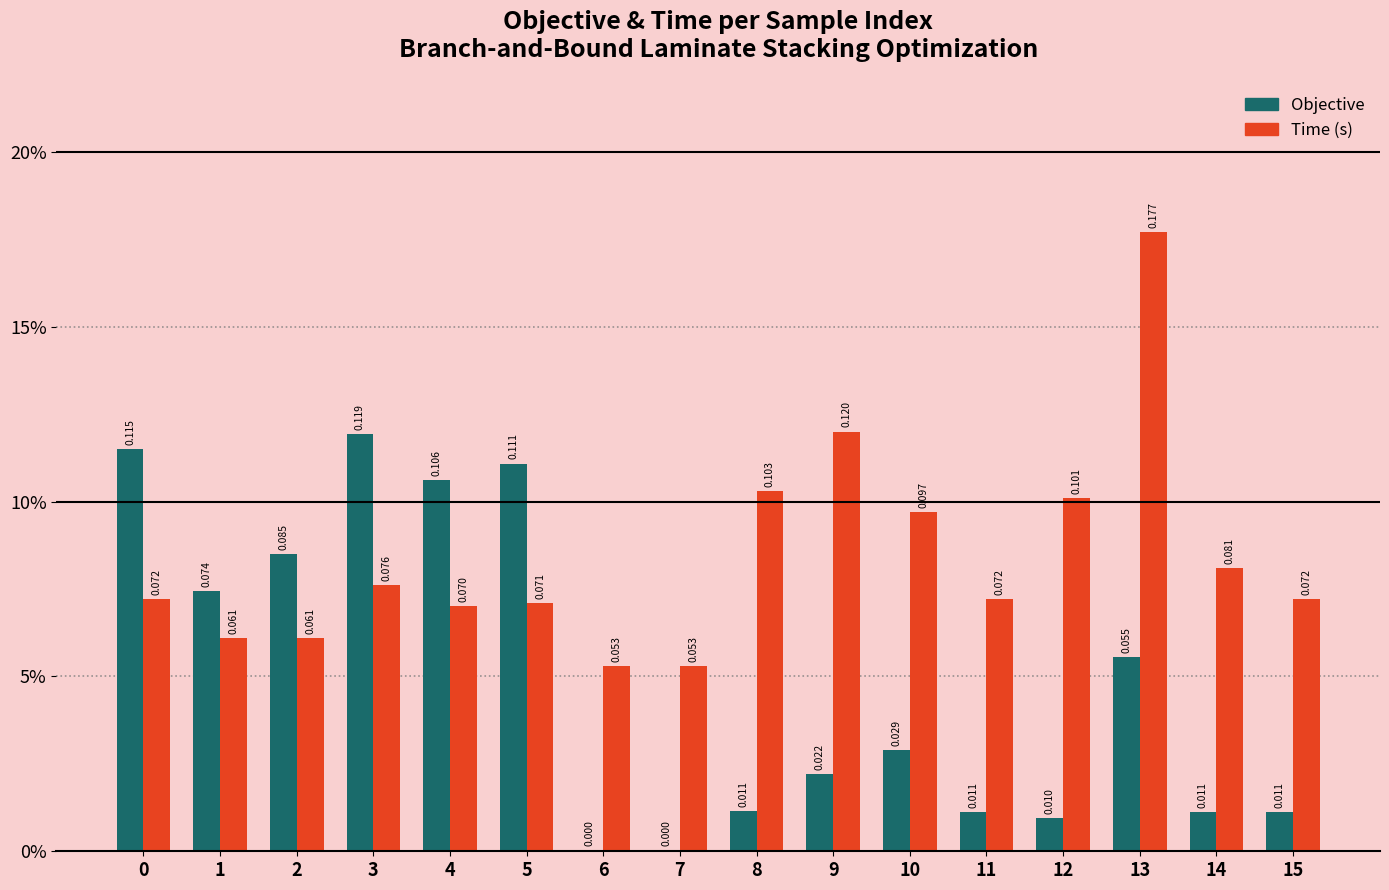

What is the value of the Objective bar at the 5th from the left?

0.1